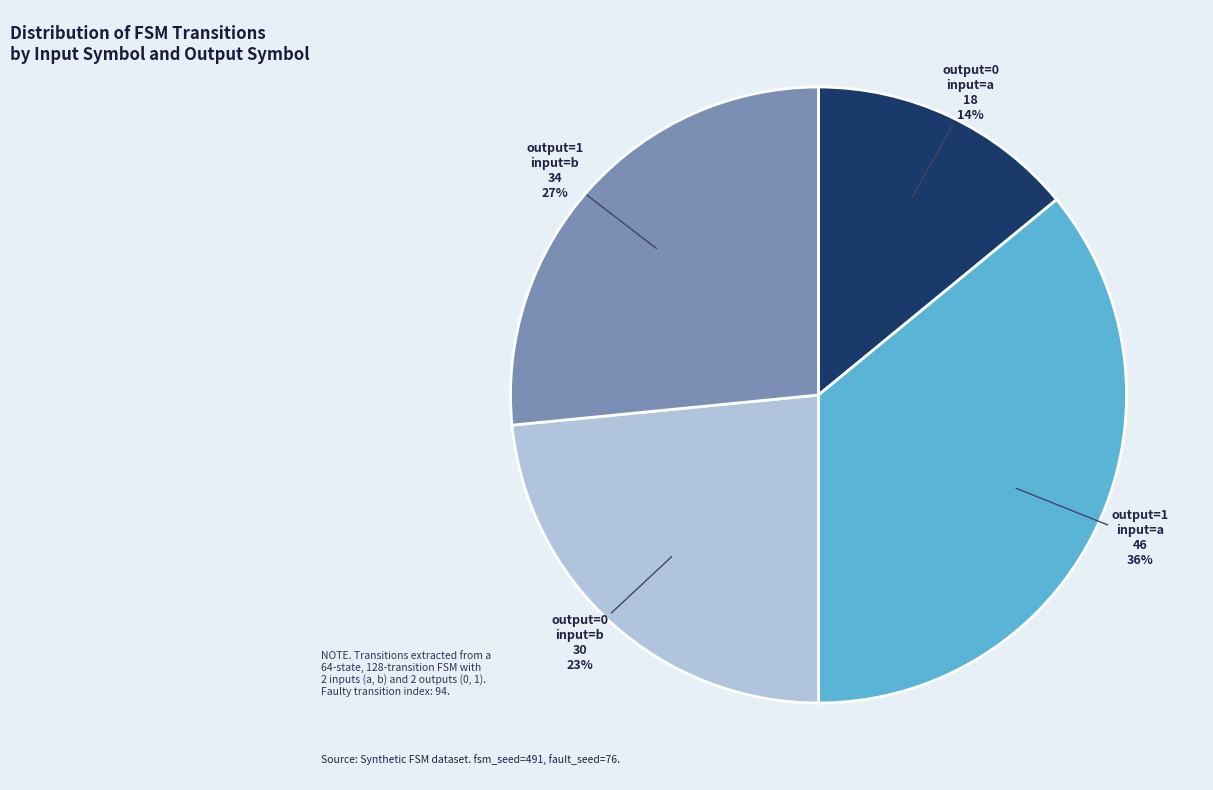

Does any single category account for the majority?

No